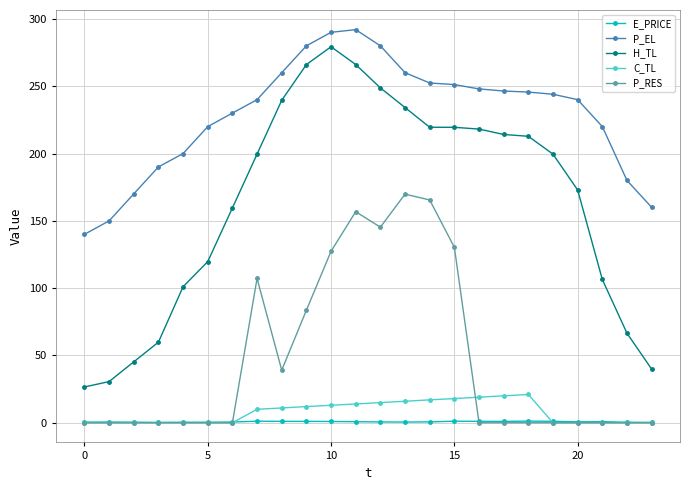

Which series has the largest range (max minus min)?

H_TL